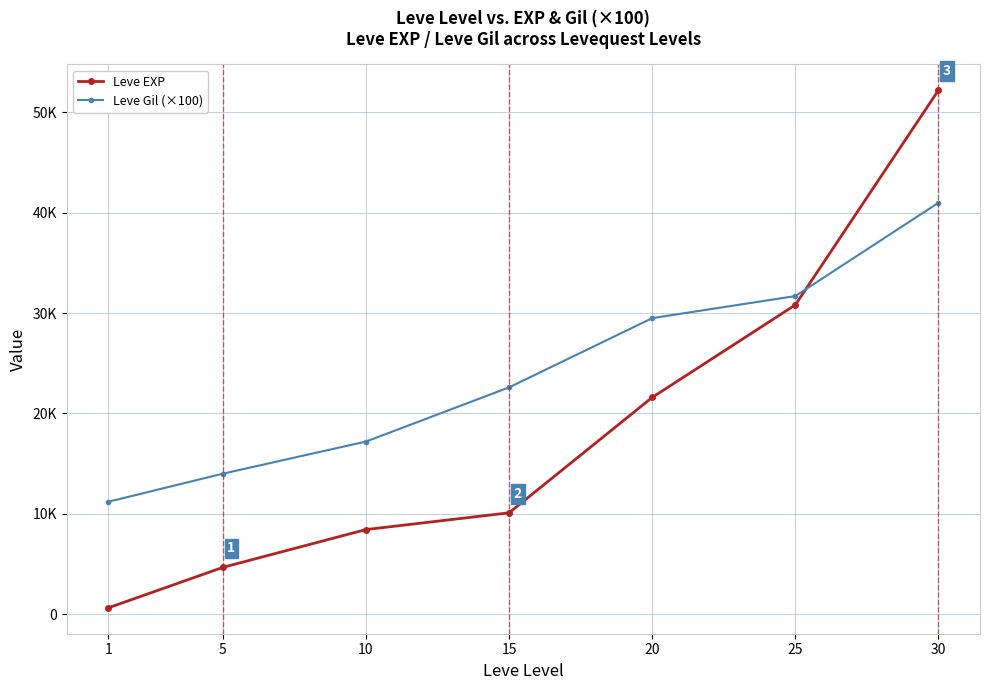

Reading left to right, extract all data points from this chart.

Leve EXP: 1=630	5=4660	10=8430	15=10100	20=21600	25=30820	30=52220
Leve Gil (×100): 1=11200	5=14000	10=17200	15=22600	20=29500	25=31700	30=41000